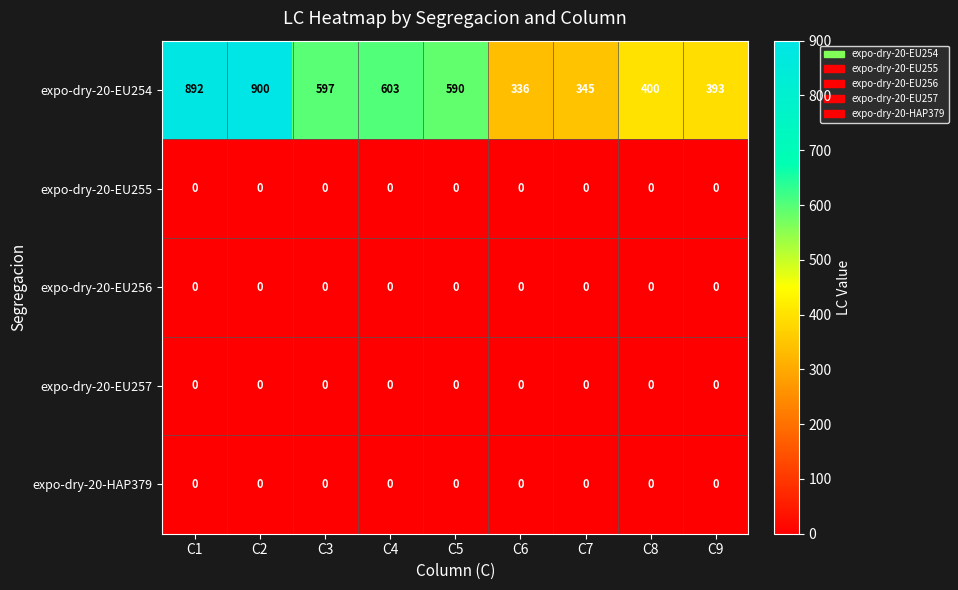

What is the greatest value displayed?

900